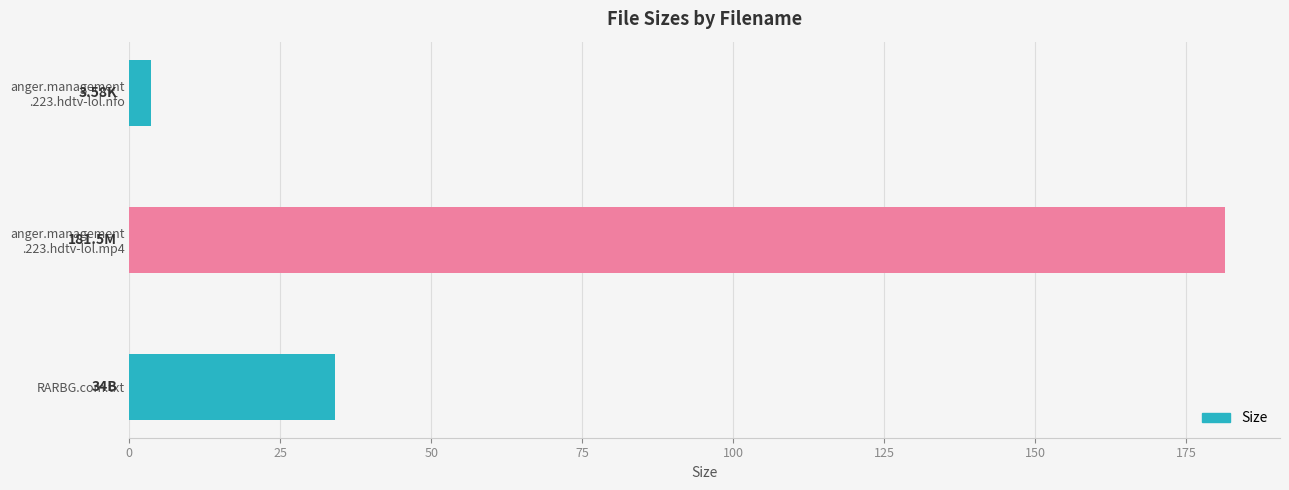

At which category does the chart reach its peak across all series?

anger.management
.223.hdtv-lol.mp4